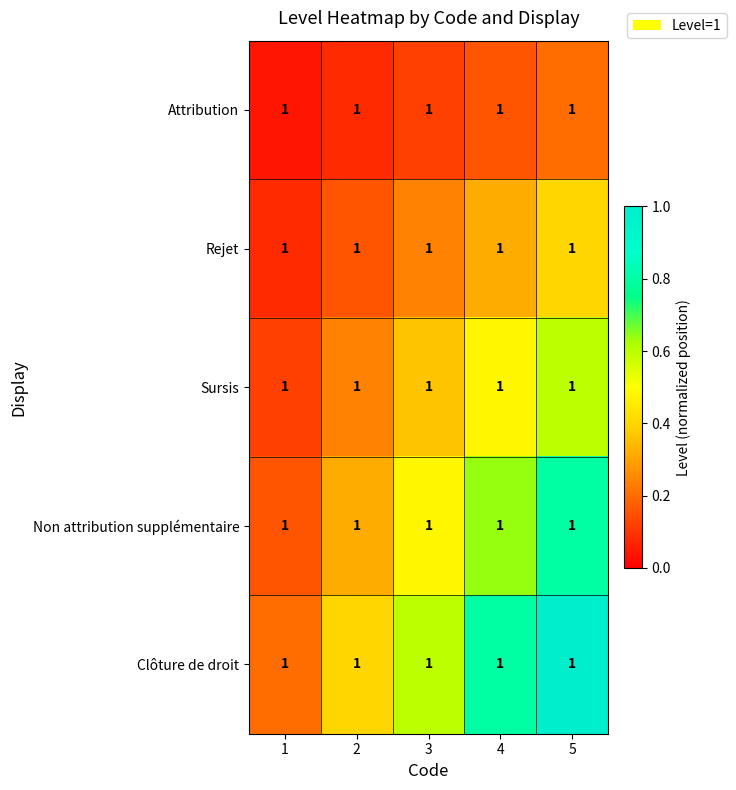

Reading right to left, extract all data points from this chart.

Attribution: 5=1.0	4=1.0	3=1.0	2=1.0	1=1.0
Rejet: 5=1.0	4=1.0	3=1.0	2=1.0	1=1.0
Sursis: 5=1.0	4=1.0	3=1.0	2=1.0	1=1.0
Non attribution supplémentaire: 5=1.0	4=1.0	3=1.0	2=1.0	1=1.0
Clôture de droit: 5=1.0	4=1.0	3=1.0	2=1.0	1=1.0